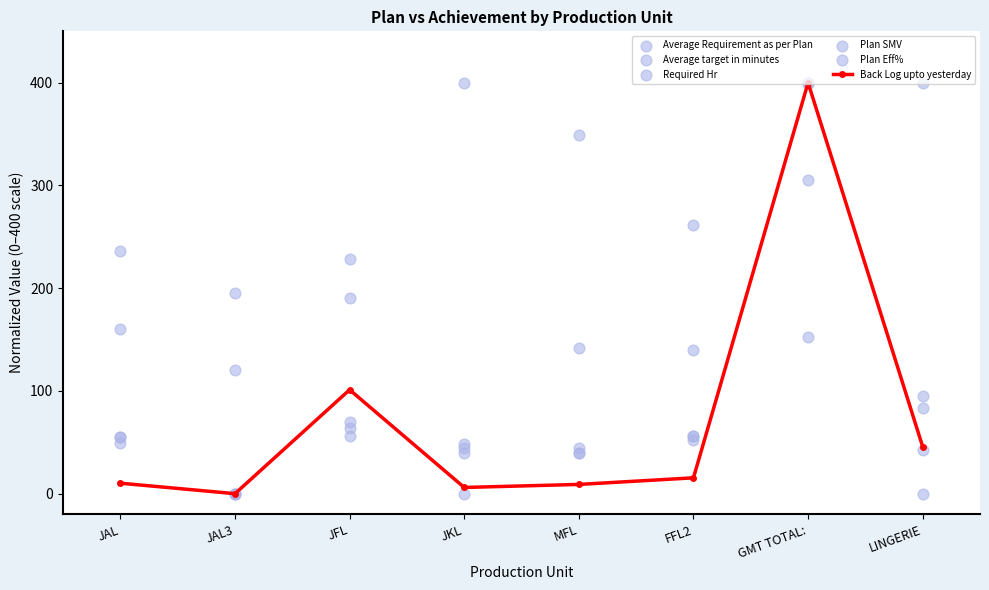

At how many categories does at least one series exceed 94?

8